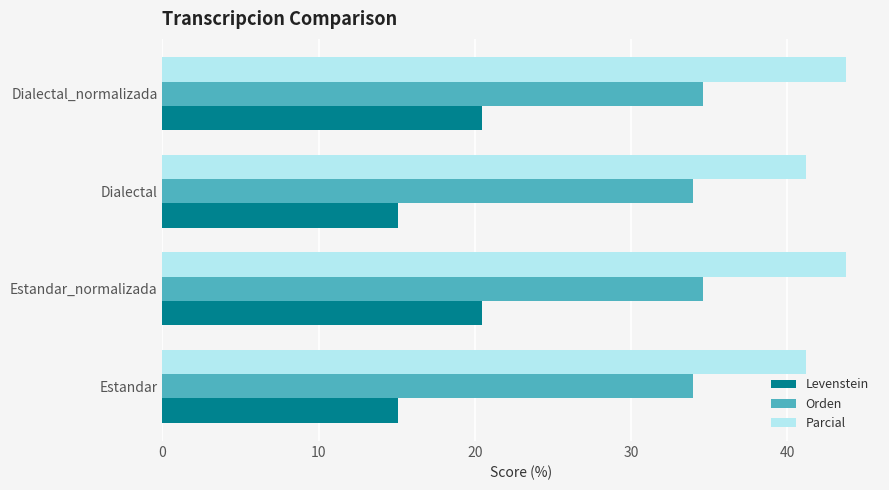

What is the minimum value for Levenstein?

15.1